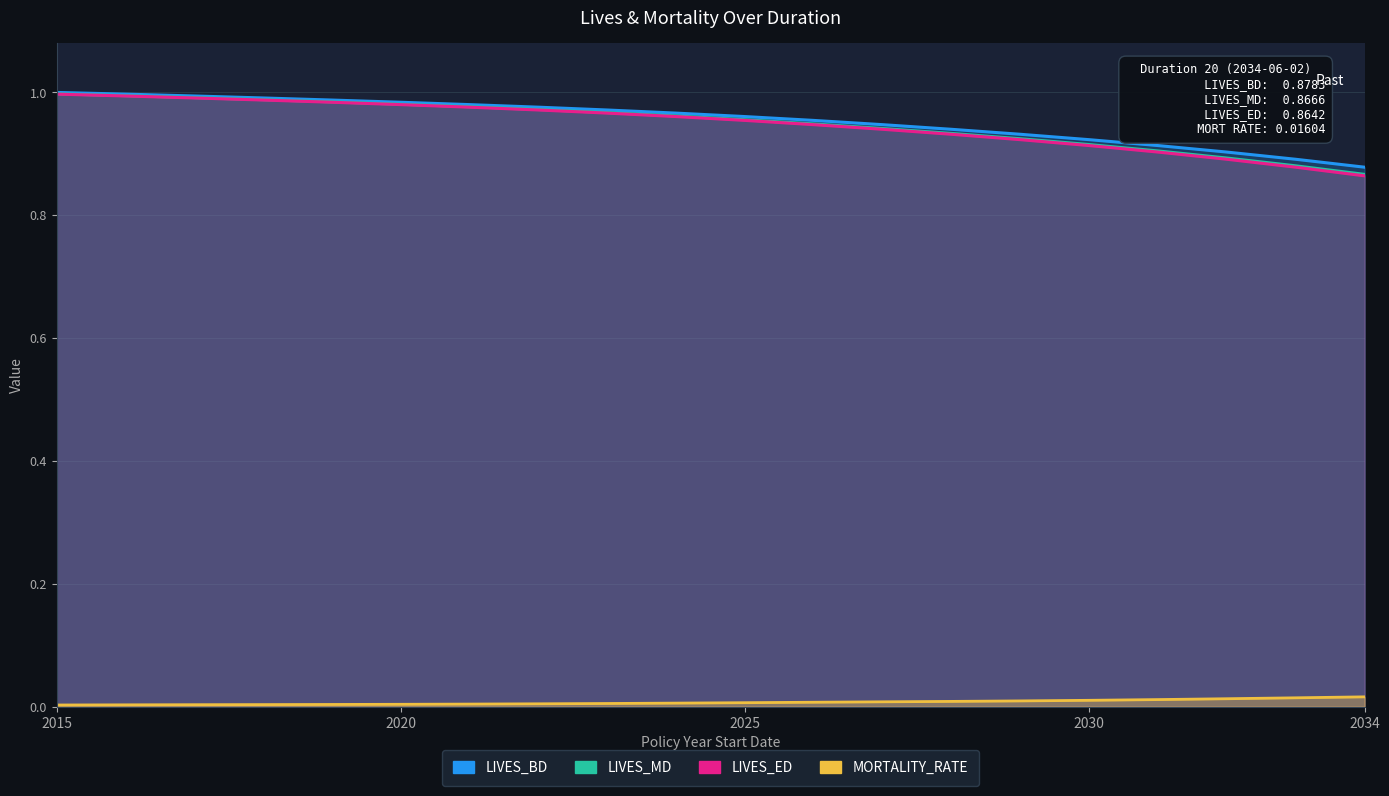

At 2030, list the series in order from smallest to largest.

MORTALITY_RATE, LIVES_ED, LIVES_MD, LIVES_BD